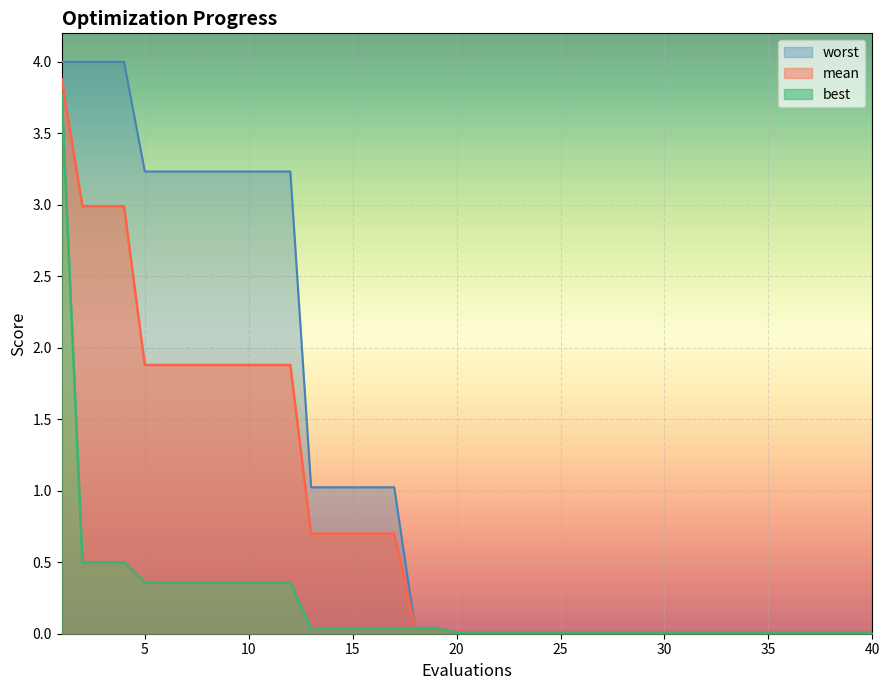

At how many categories does at least one series exceed 2?

12